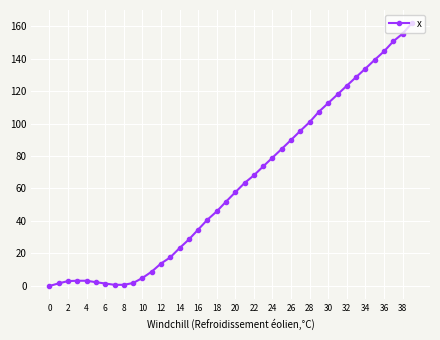

What is the maximum value shown in the chart?

161.8